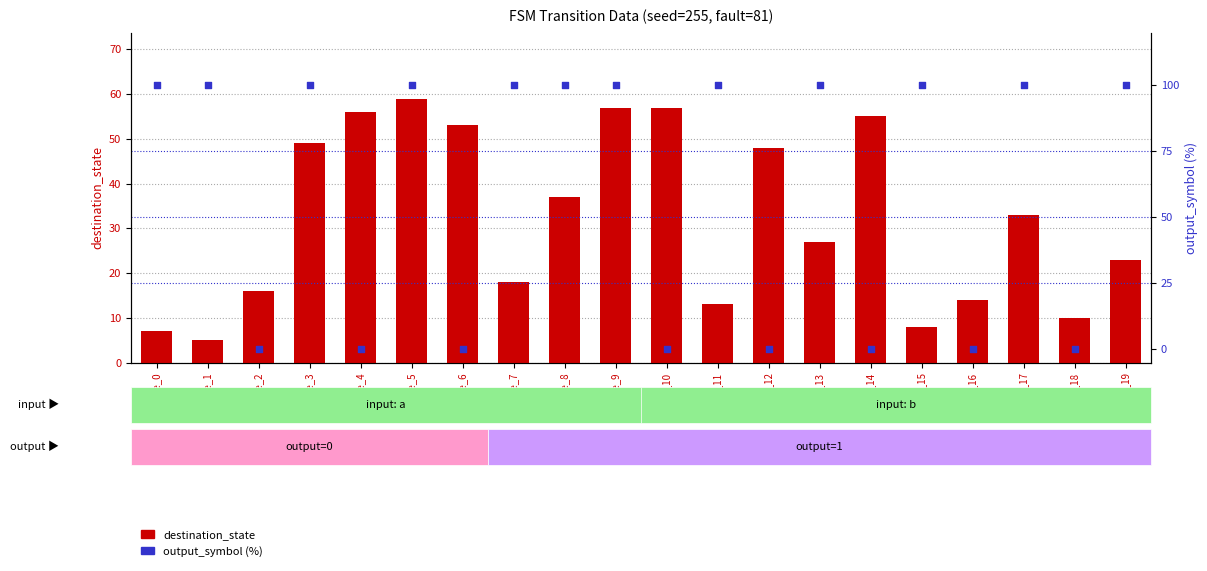

Which series has the largest total across all categories?

output_symbol (%)